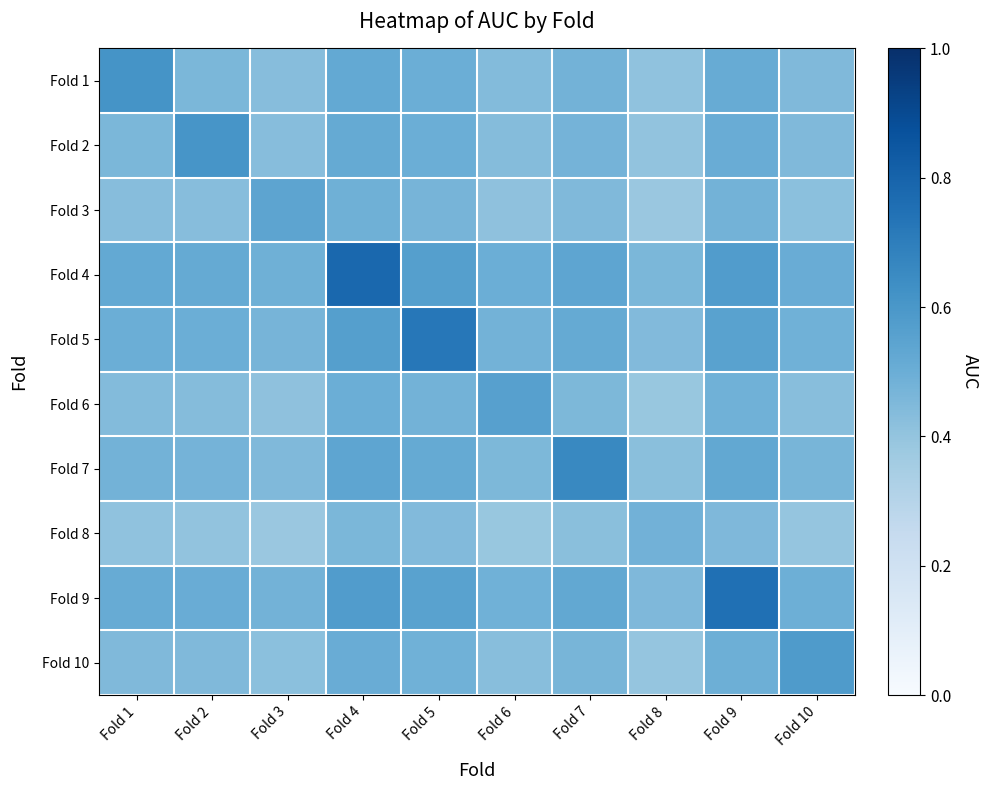

Which series has the widest spread of values?

Fold 4